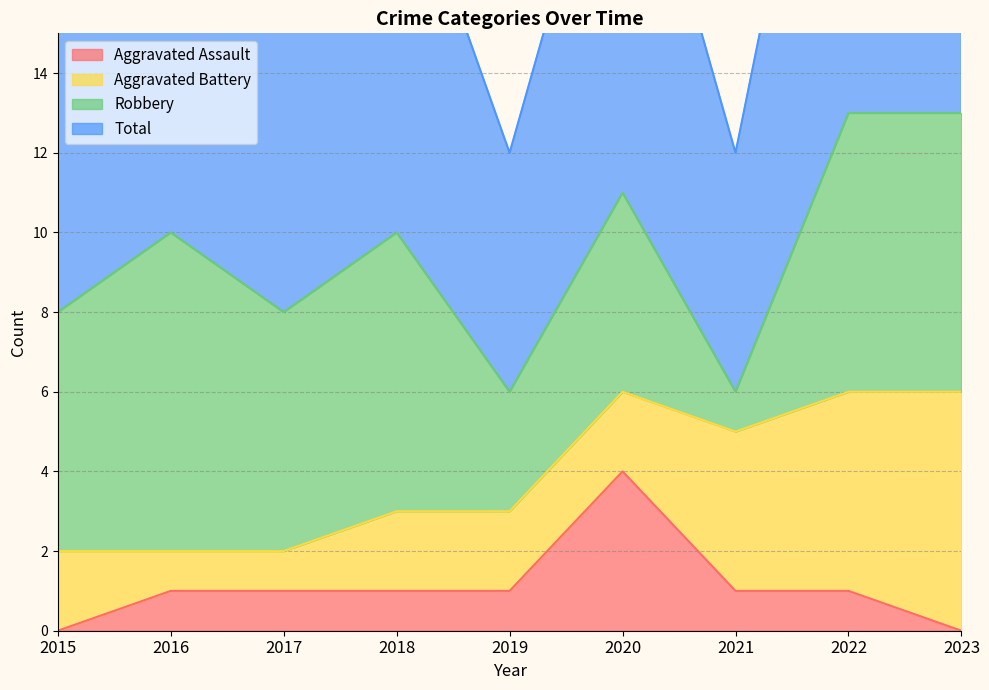

What is the highest value of the Aggravated Assault series?

4